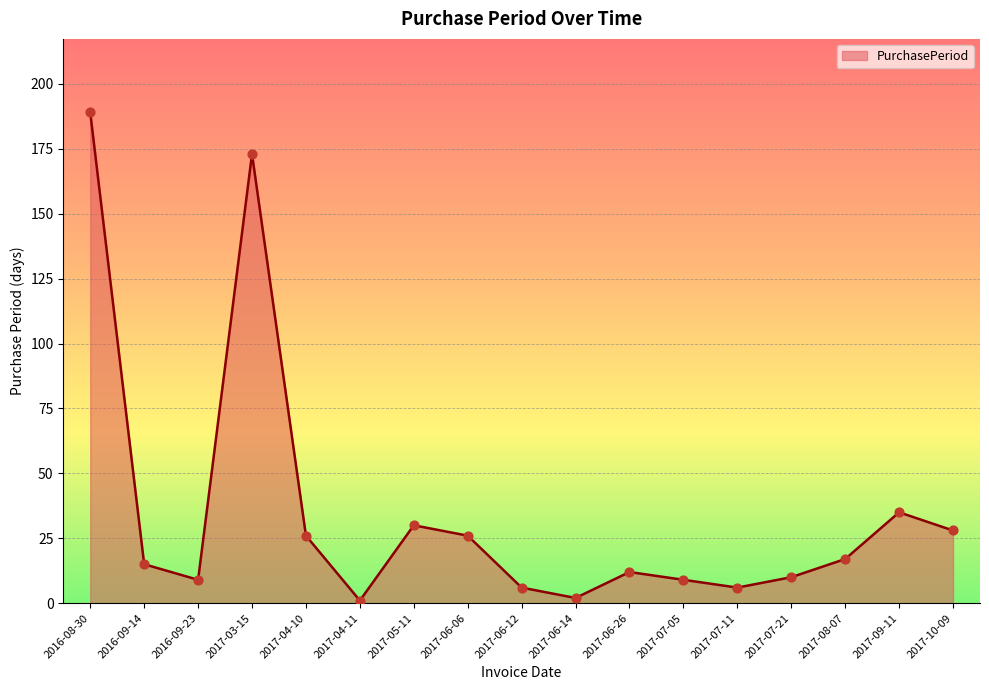

What is the ratio of the value at 2016-09-14 to the value at 2017-07-11?

2.5